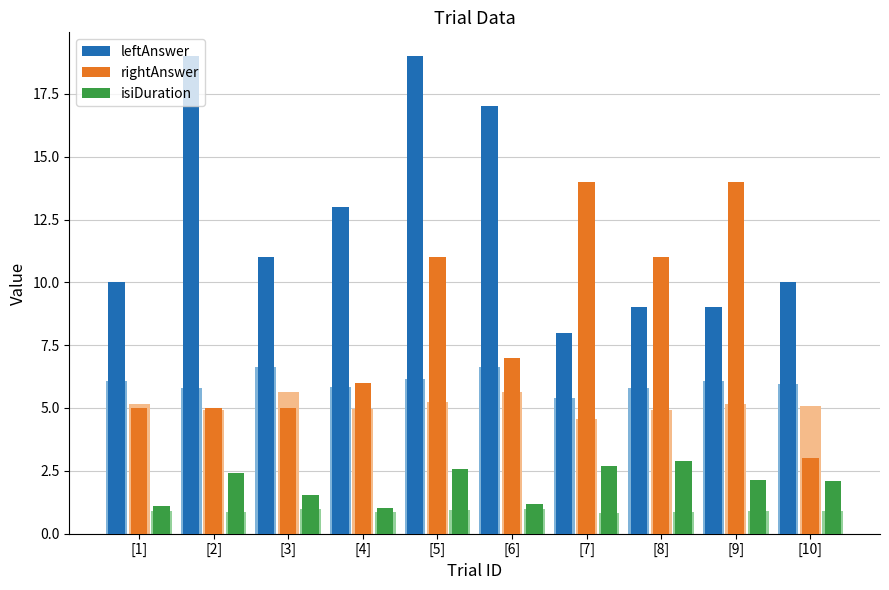

How many groups of bars are there?

10